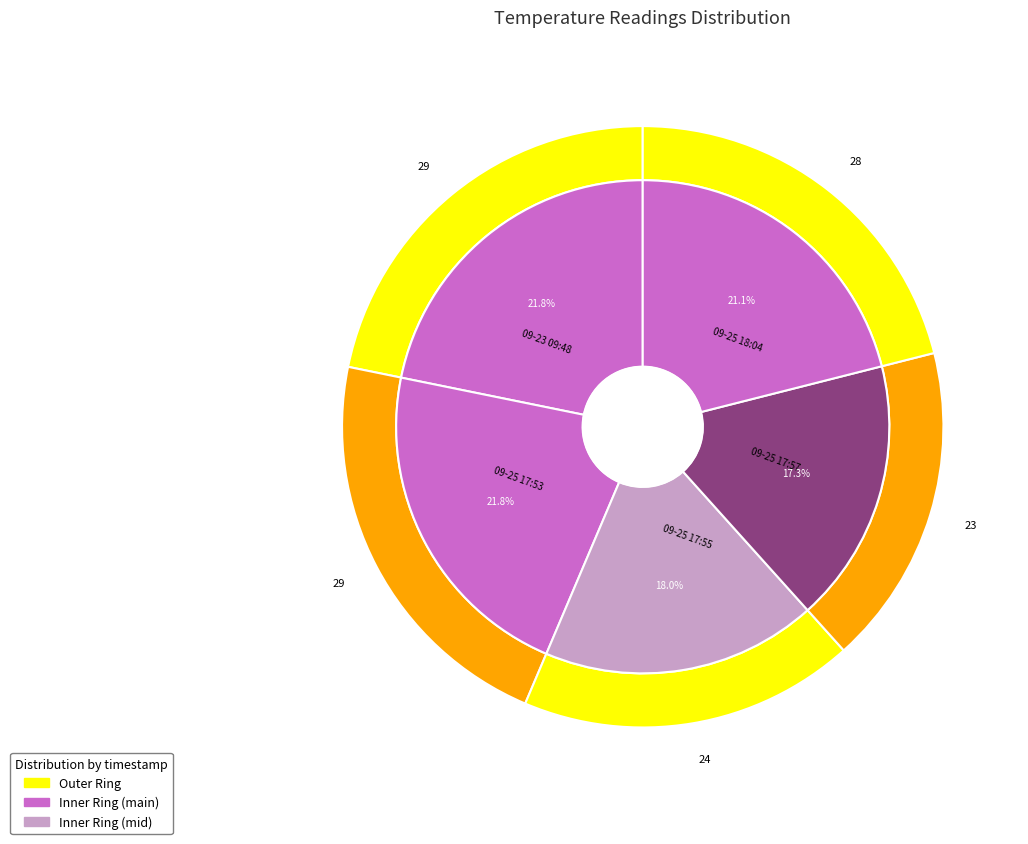

Which slice is the largest?

2024-09-23T09:48:44Z